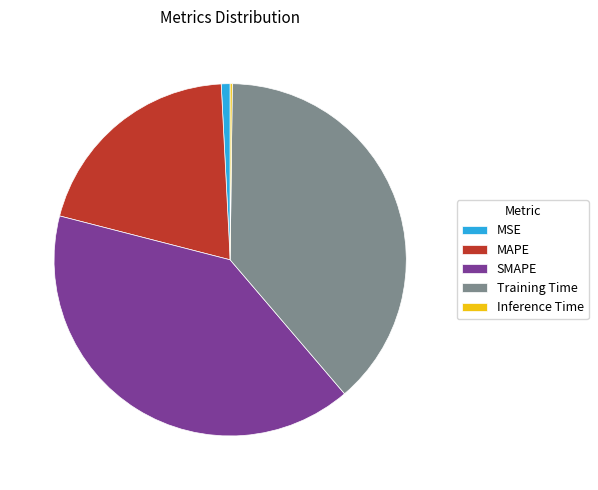

The Training Time slice represents 39% of the pie. True or false?

True